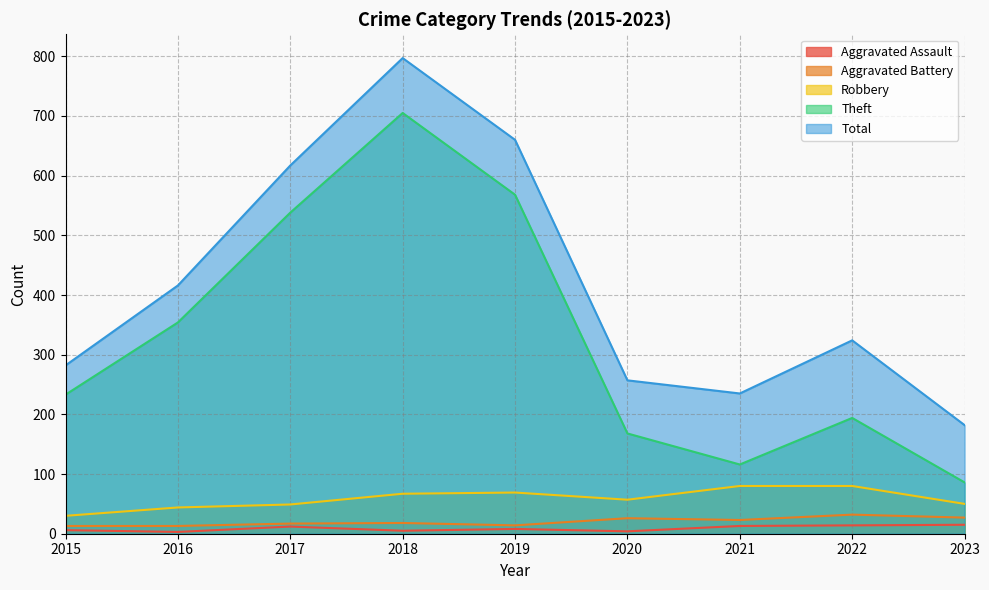

What is the difference between the Aggravated Battery values at 2021 and 2022?

9